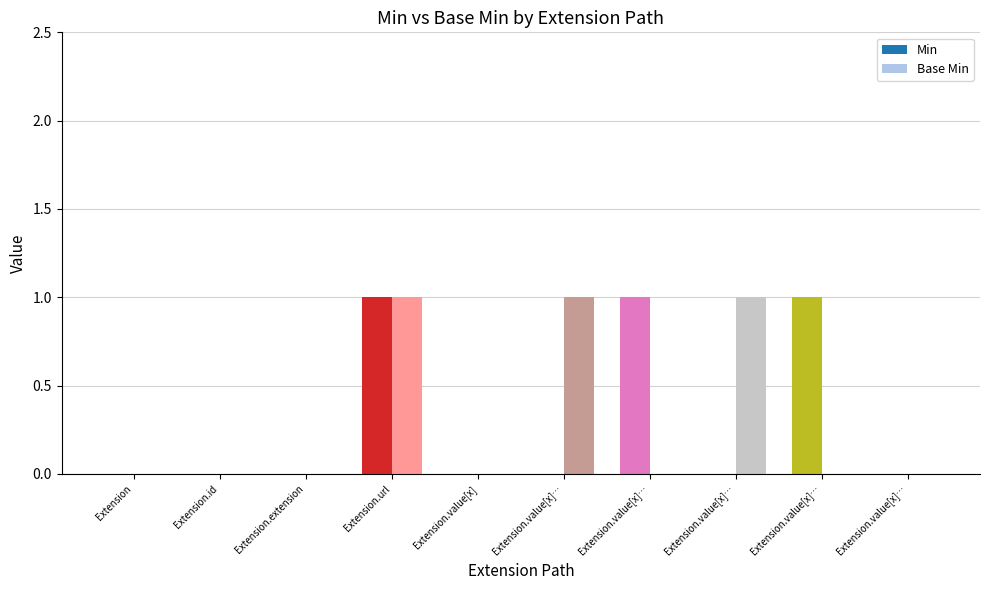

What are all the series names shown in the legend?

Min, Base Min